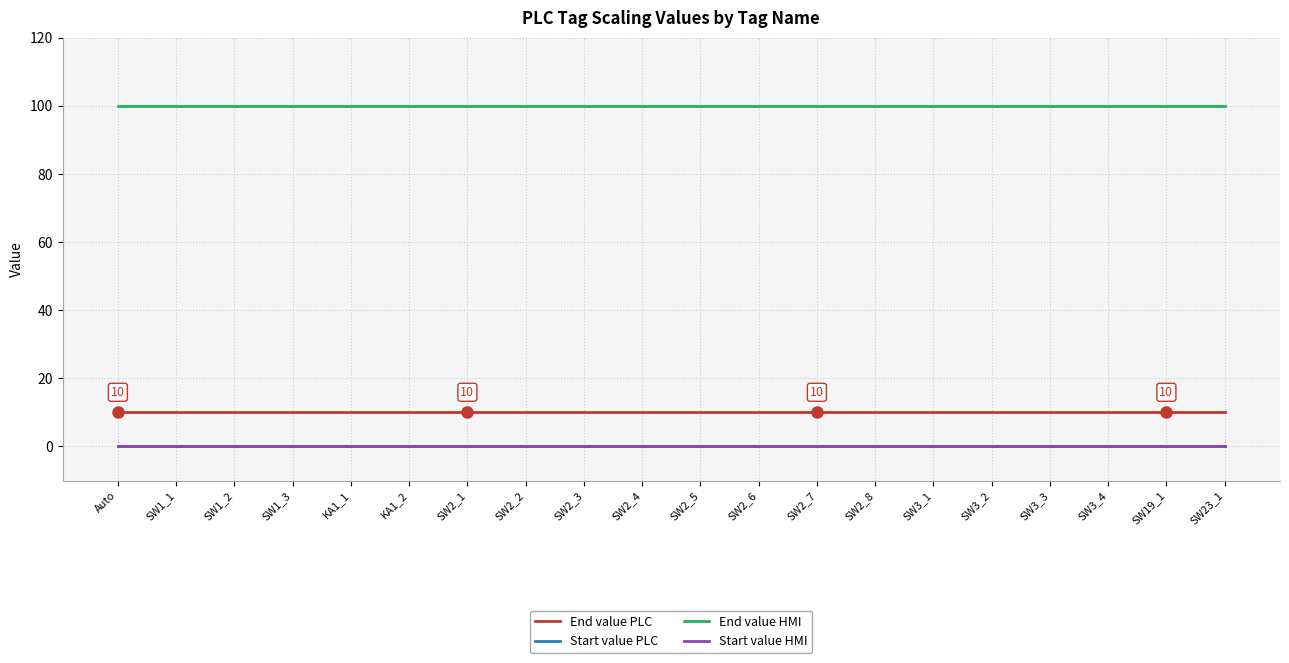

List the series in order of their peak value, lowest first.

Start value PLC, Start value HMI, End value PLC, End value HMI